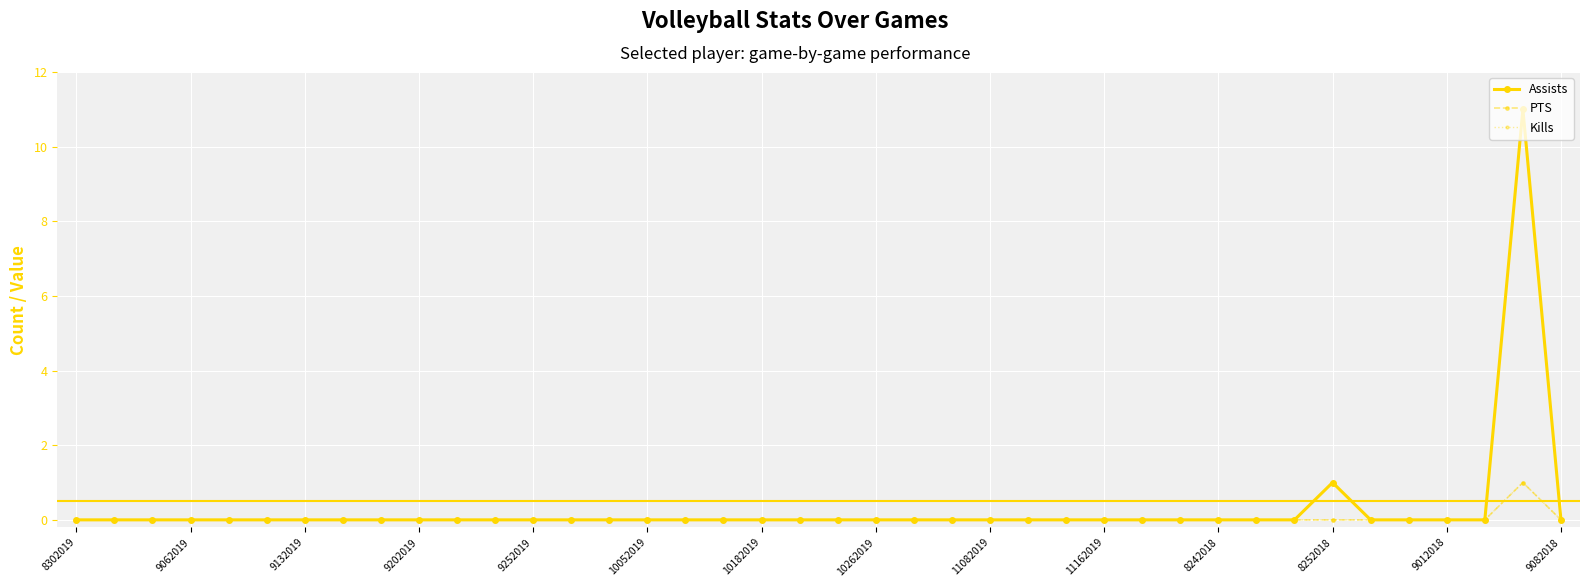

Reading left to right, what are all the values shown in this chart?

Assists: 0	0	0	0	0	0	0	0	0	0	0	0	0	0	0	0	0	0	0	0	0	0	0	0	0	0	0	0	0	0	0	0	0	1	0	0	0	0	11	0
PTS: 0	0	0	0	0	0	0	0	0	0	0	0	0	0	0	0	0	0	0	0	0	0	0	0	0	0	0	0	0	0	0	0	0	0	0	0	0	0	1	0
Kills: 0	0	0	0	0	0	0	0	0	0	0	0	0	0	0	0	0	0	0	0	0	0	0	0	0	0	0	0	0	0	0	0	0	0	0	0	0	0	1	0